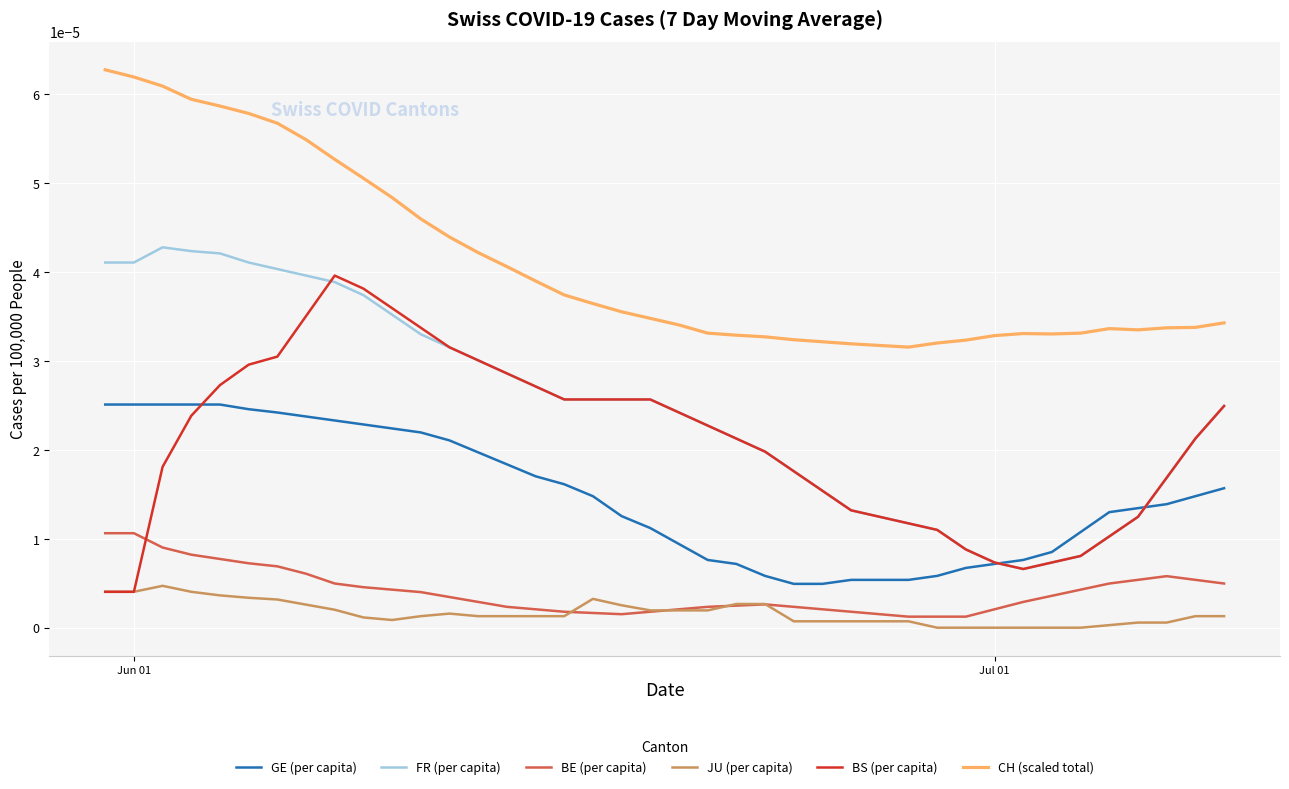

Does the chart display data point markers on the line(s)?

No